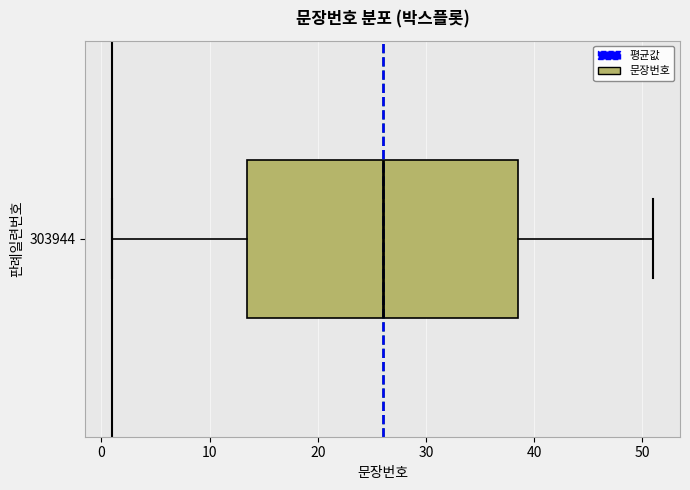

Read this box plot against the x-axis: the position of the median line, the range covered by the box, and the ends of both whiskers. The values are not printed on the chart, so give them approximately, as read against the axis.

median 26, box 14 to 39, whiskers 1 to 51